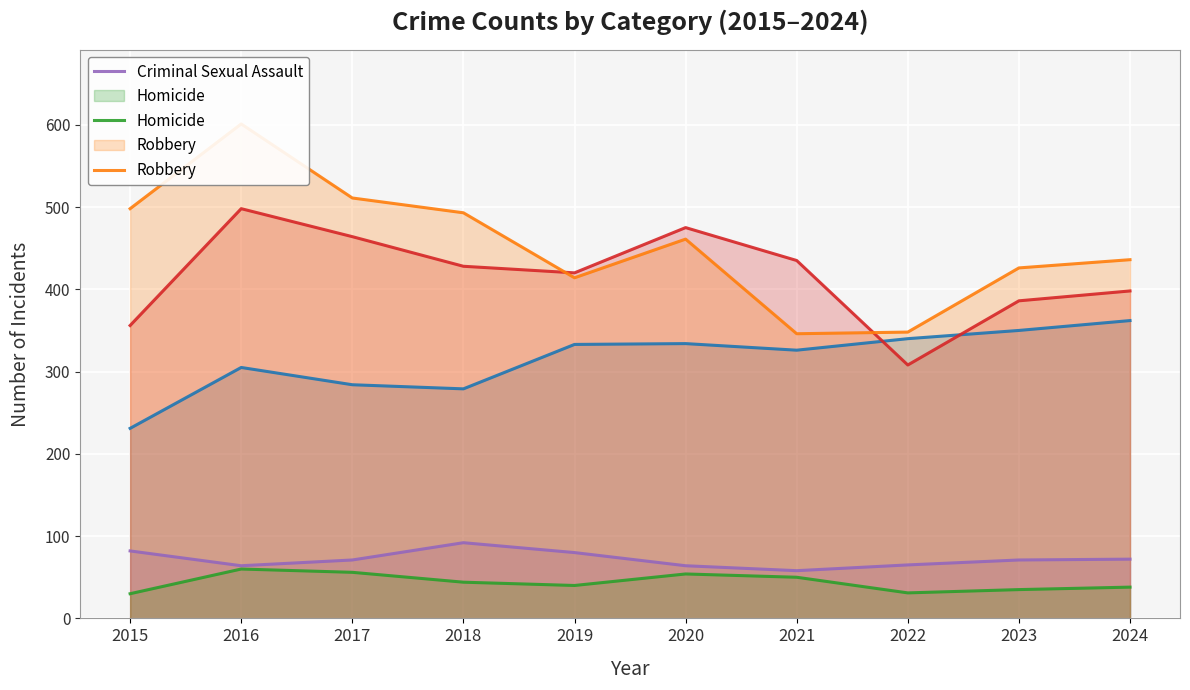

Is it true that Aggravated Battery equals 398 at 2024?

True